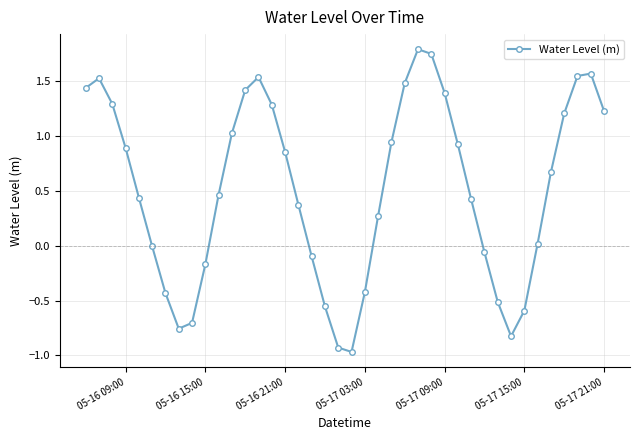

How many interior local valleys (lower than both neighbors) does the data have?

3